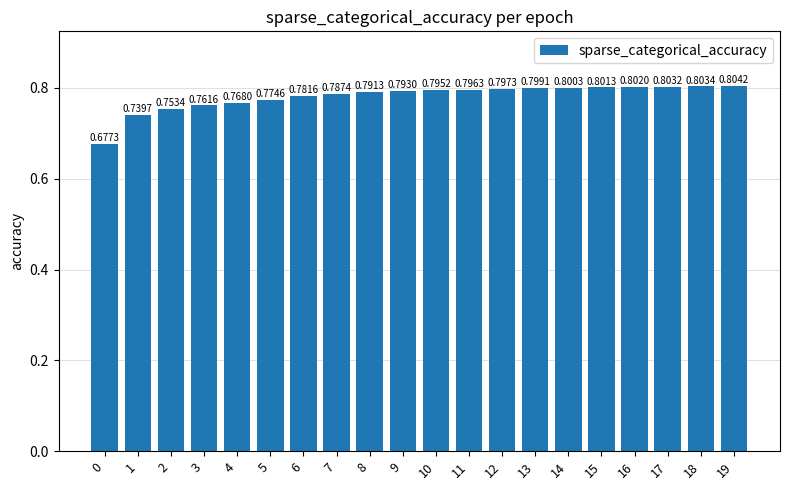

What is the sum of all values?

15.6